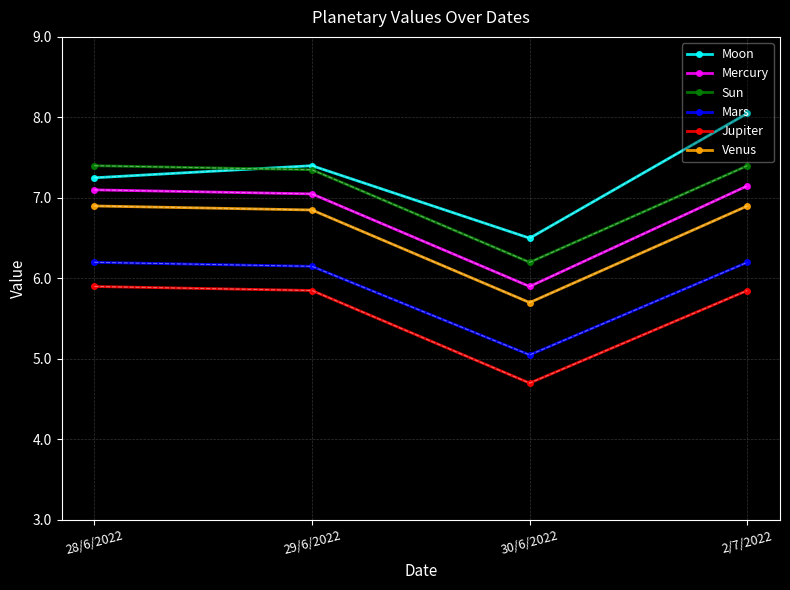

True or false: Venus has more than 2 interior local peaks.

False